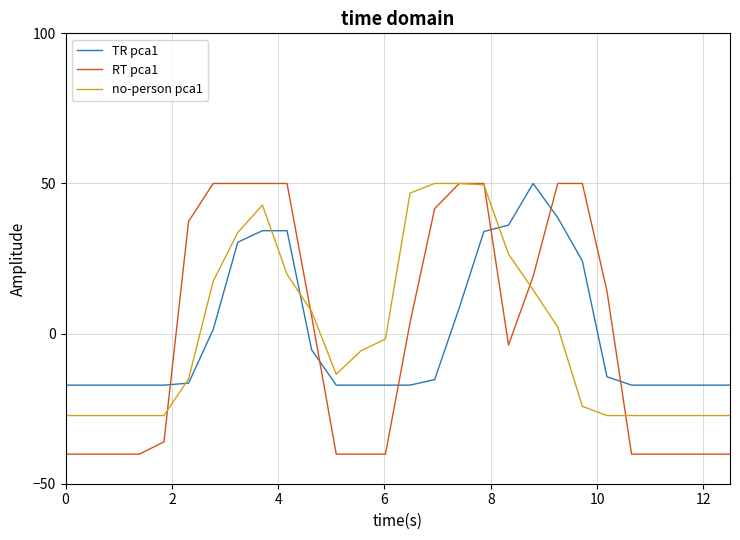

Which series has the widest spread of values?

RT pca1